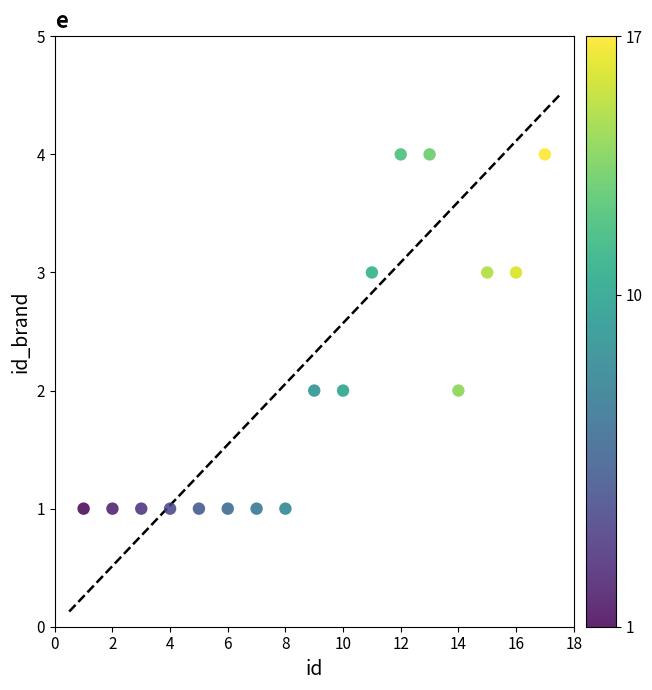

What is the range of Y values (max minus min)?

3